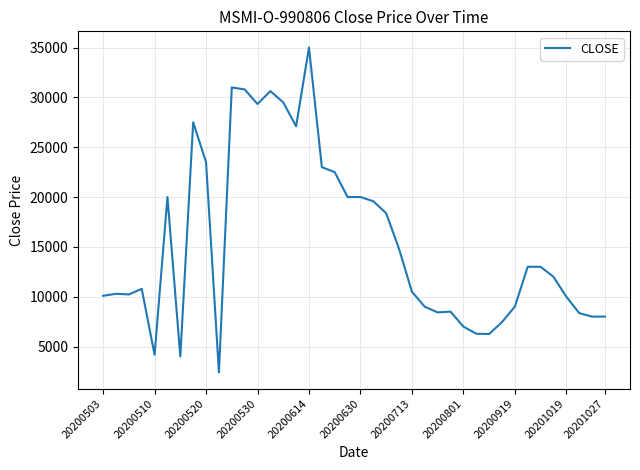

What is the difference between the maximum and minimum values?

32600